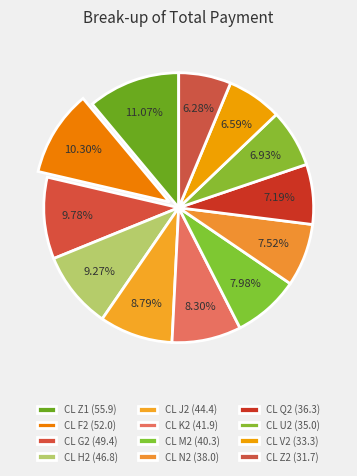

Which category has the smallest portion of the pie?

CL Z2